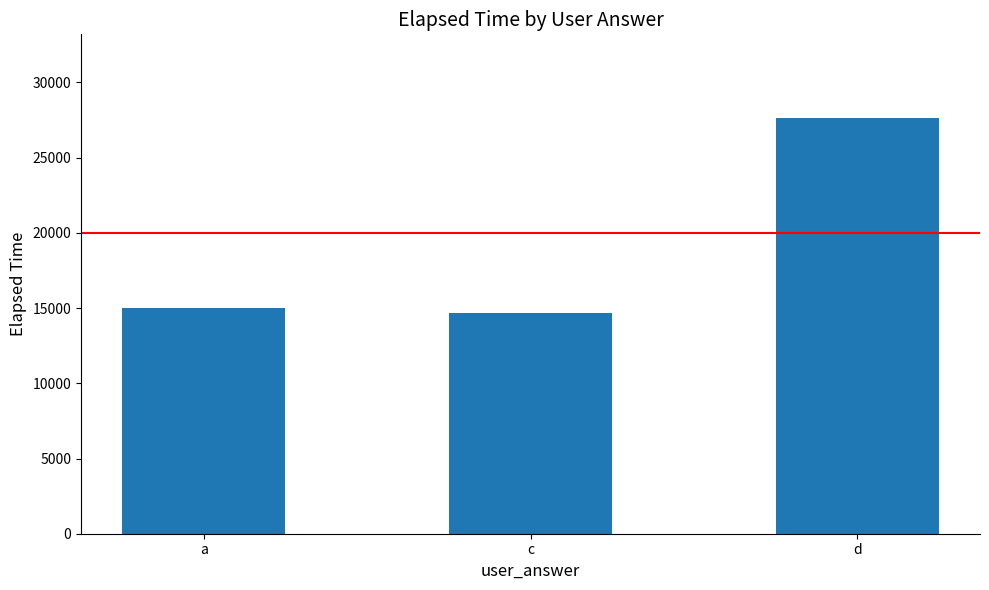

What is the minimum value shown in the chart?

14666.7